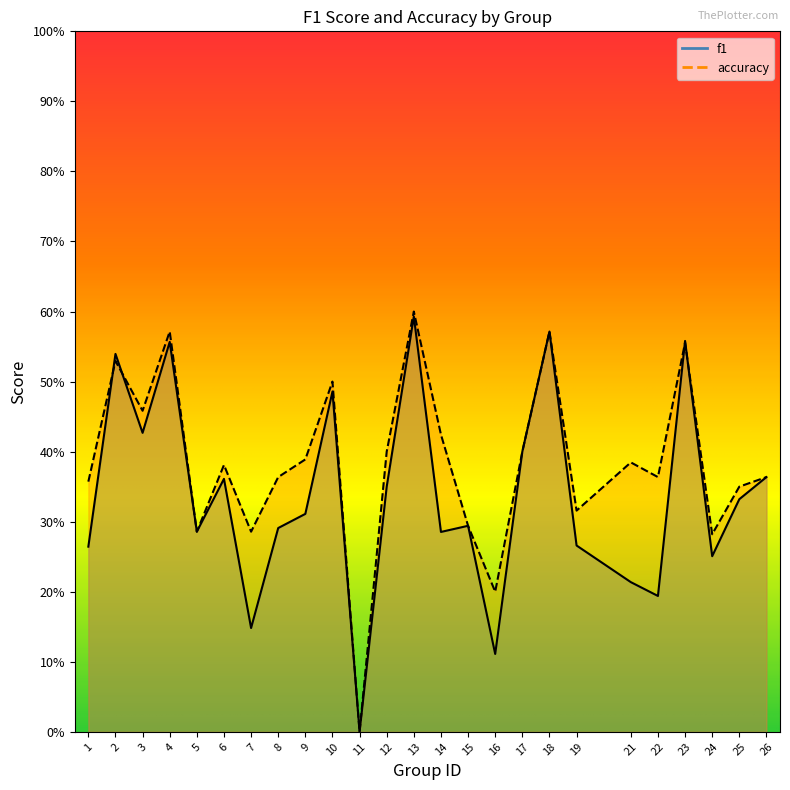

What are all the series names shown in the legend?

f1, accuracy